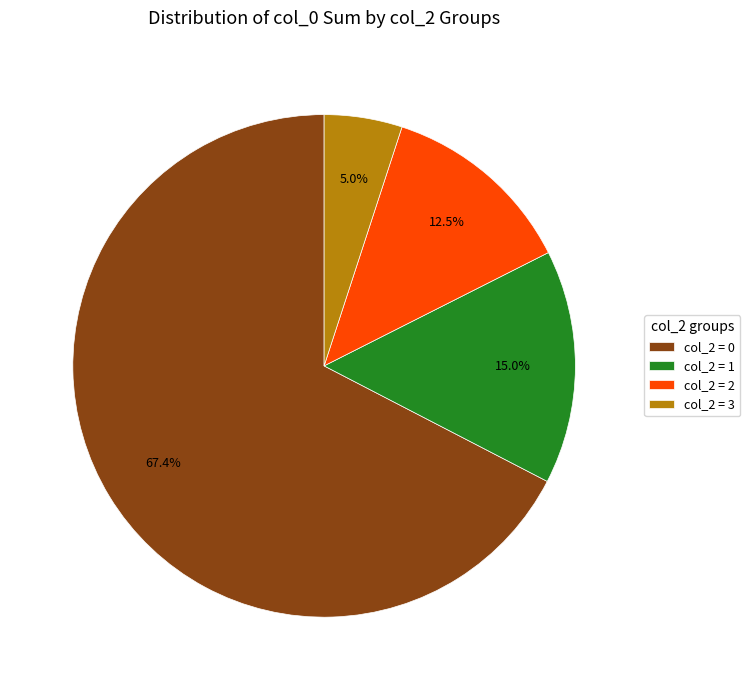

How much of the chart is everything except col_2 = 1?

85.0%